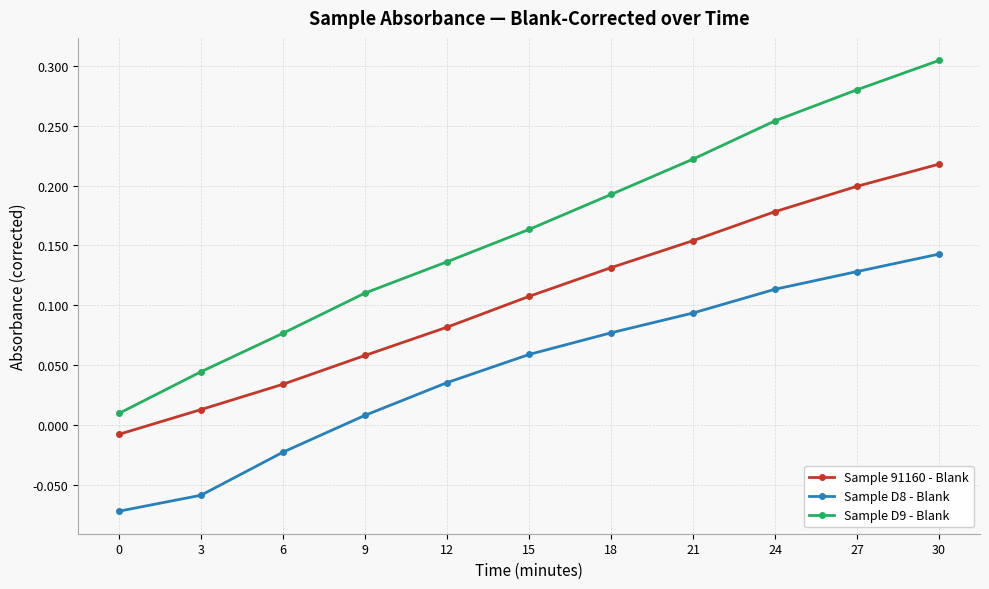

Between 9 and 15, which series saw the biggest shift?

Sample D9 - Blank